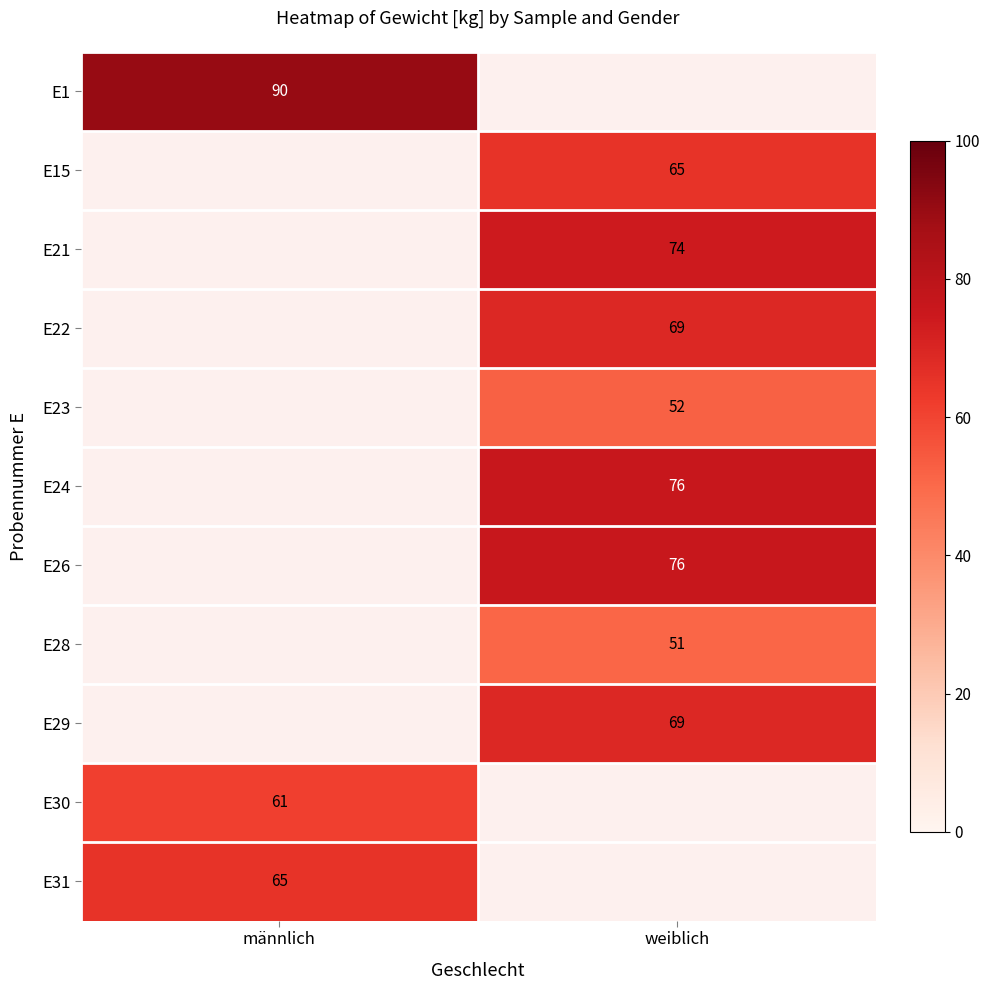

The E28 series shows 15 at weiblich. True or false?

False